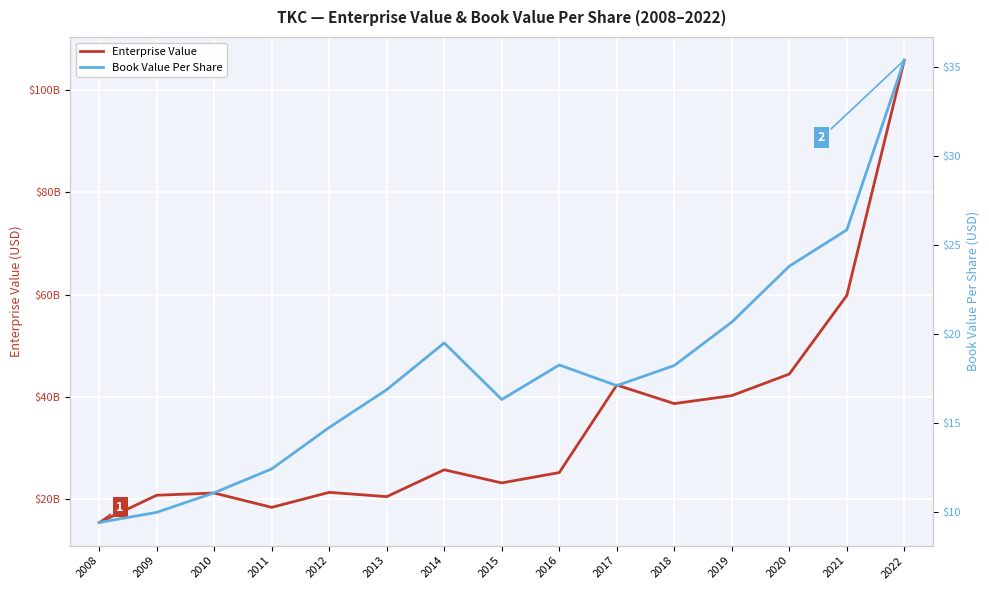

What is the value of the Book Value Per Share point at the 9th from the left?

18.2